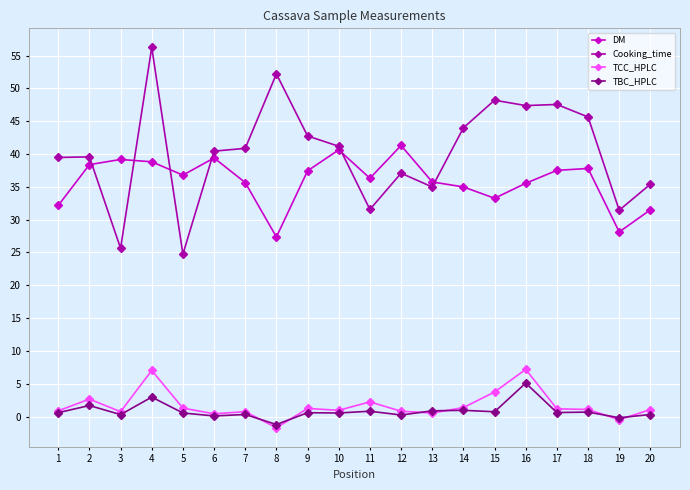

Which series ends up on top after the final intersection of DM and Cooking_time?

Cooking_time